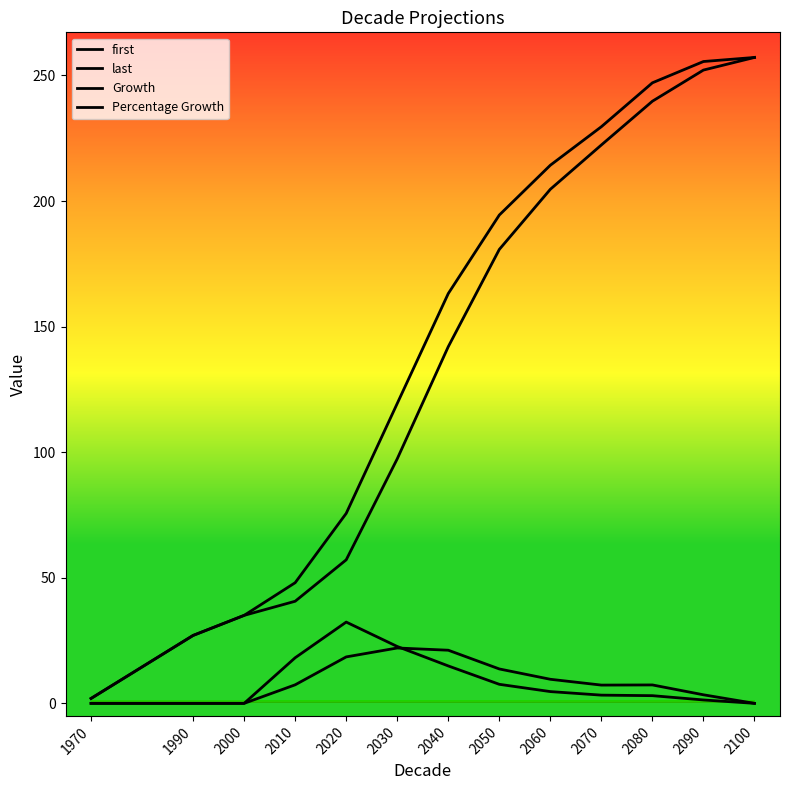

Count the number of categories in the chart.

13